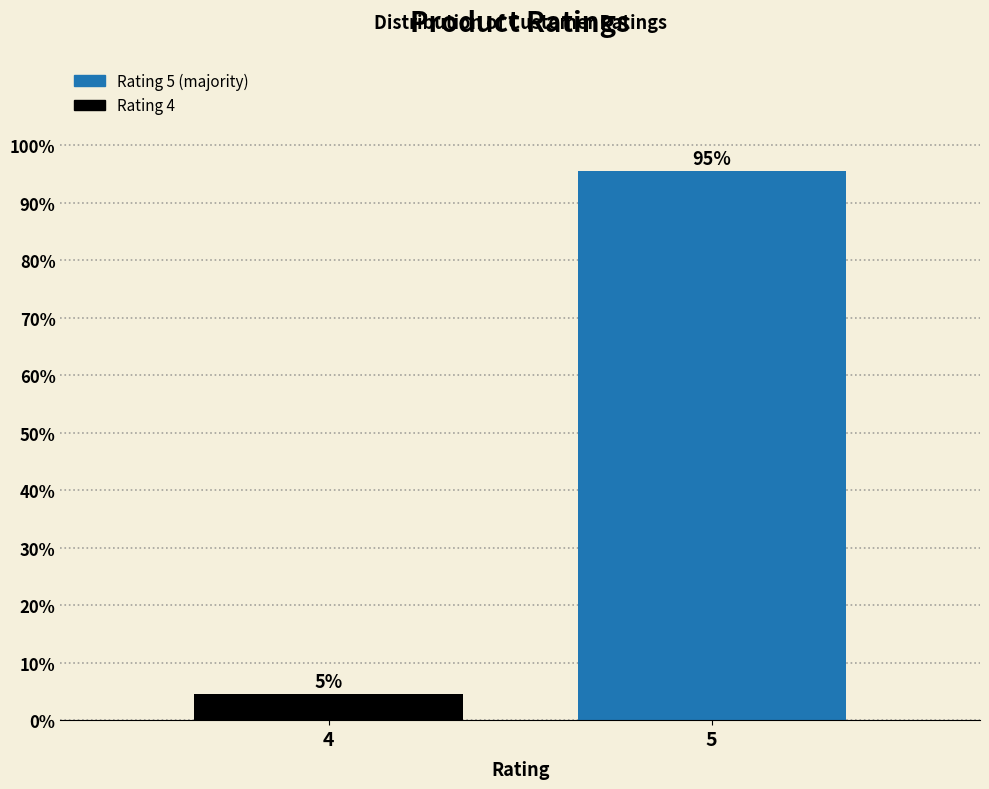

At which label is the value closest to 50?

4